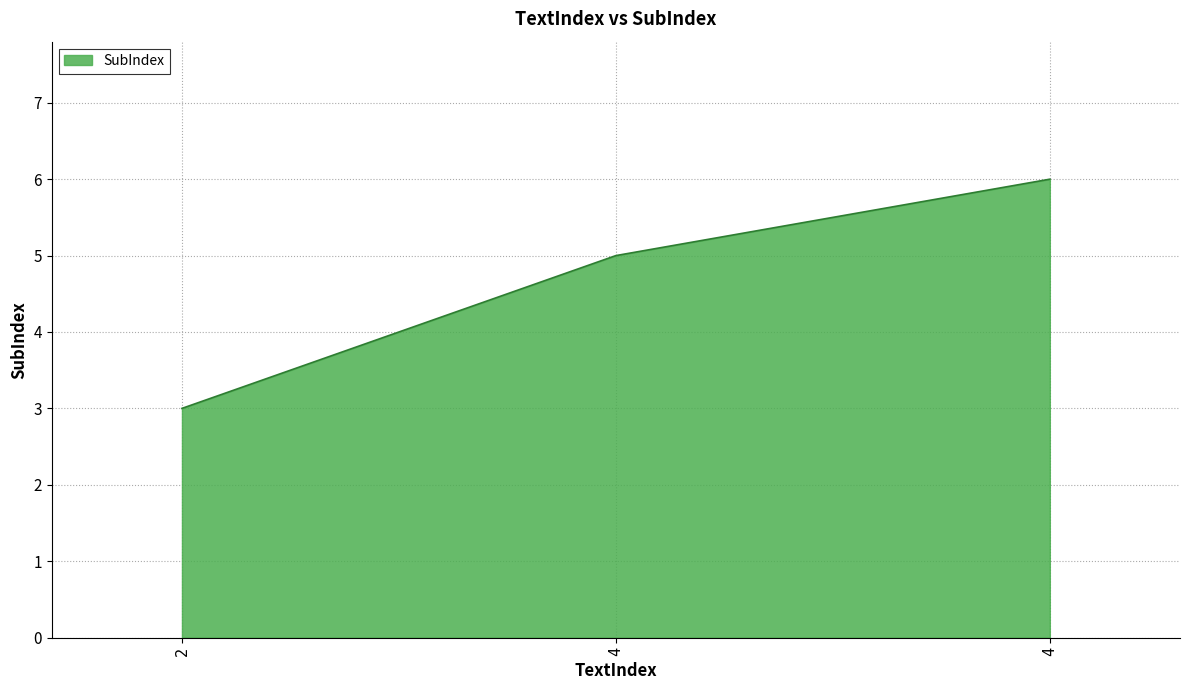

The value at 2 is 3. True or false?

True